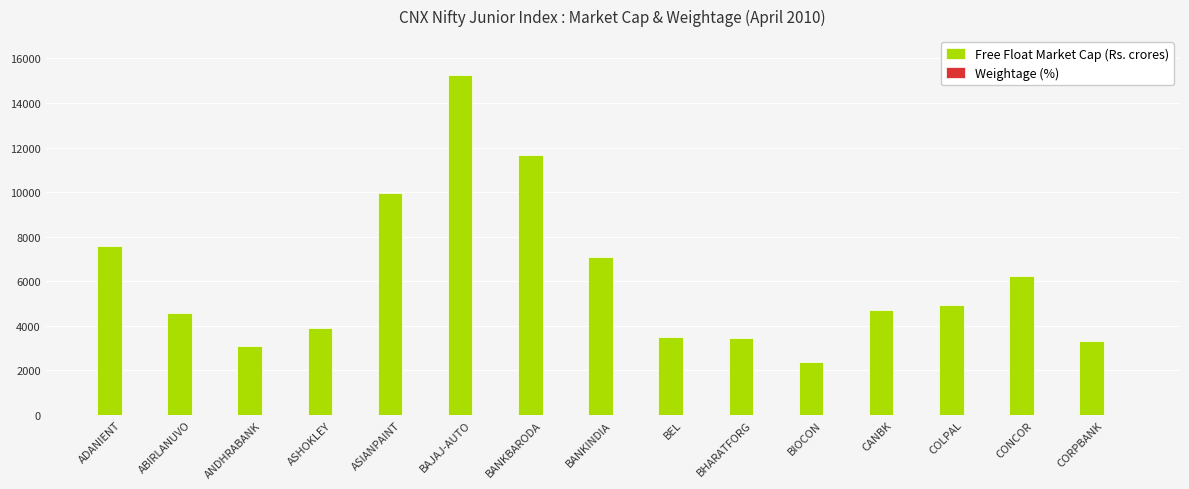

How many series are shown in this chart?

2